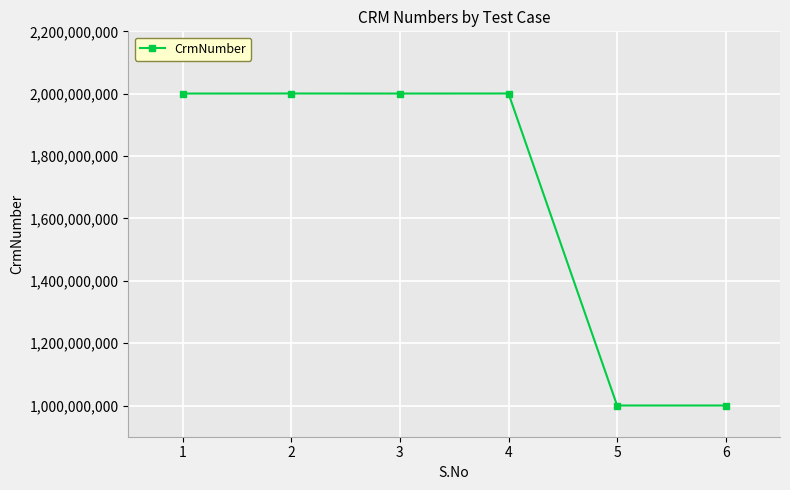

What is the value of the 1st point from the left?

2000466848